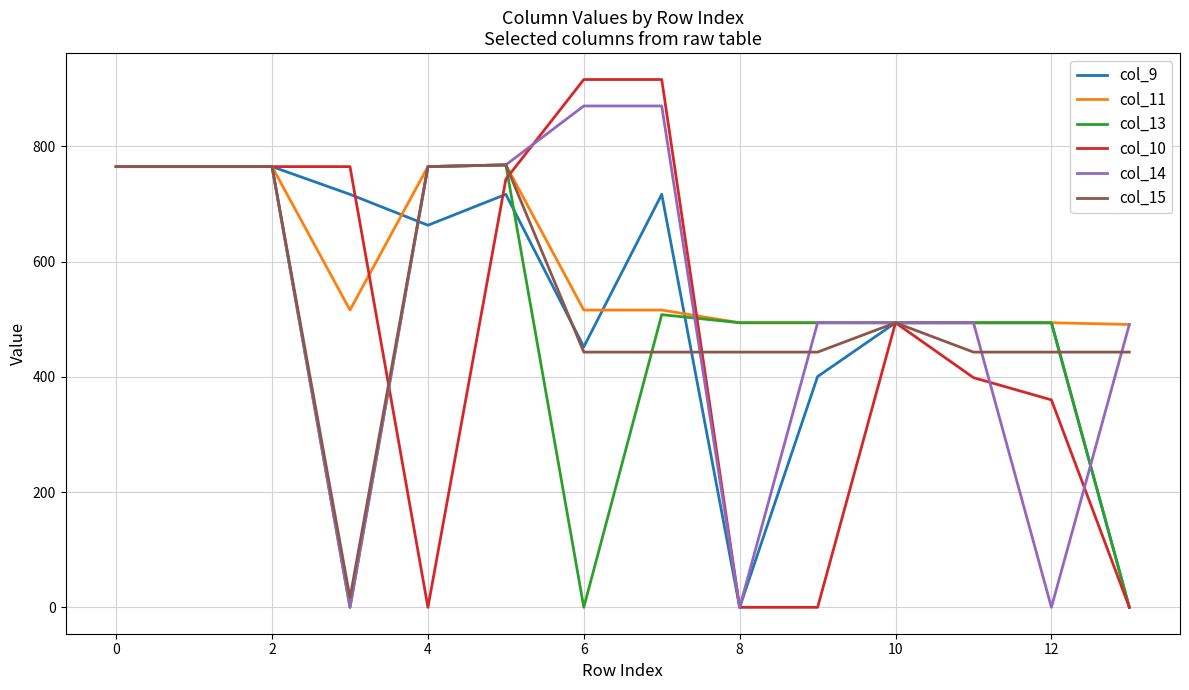

Which series has the largest range (max minus min)?

col_10